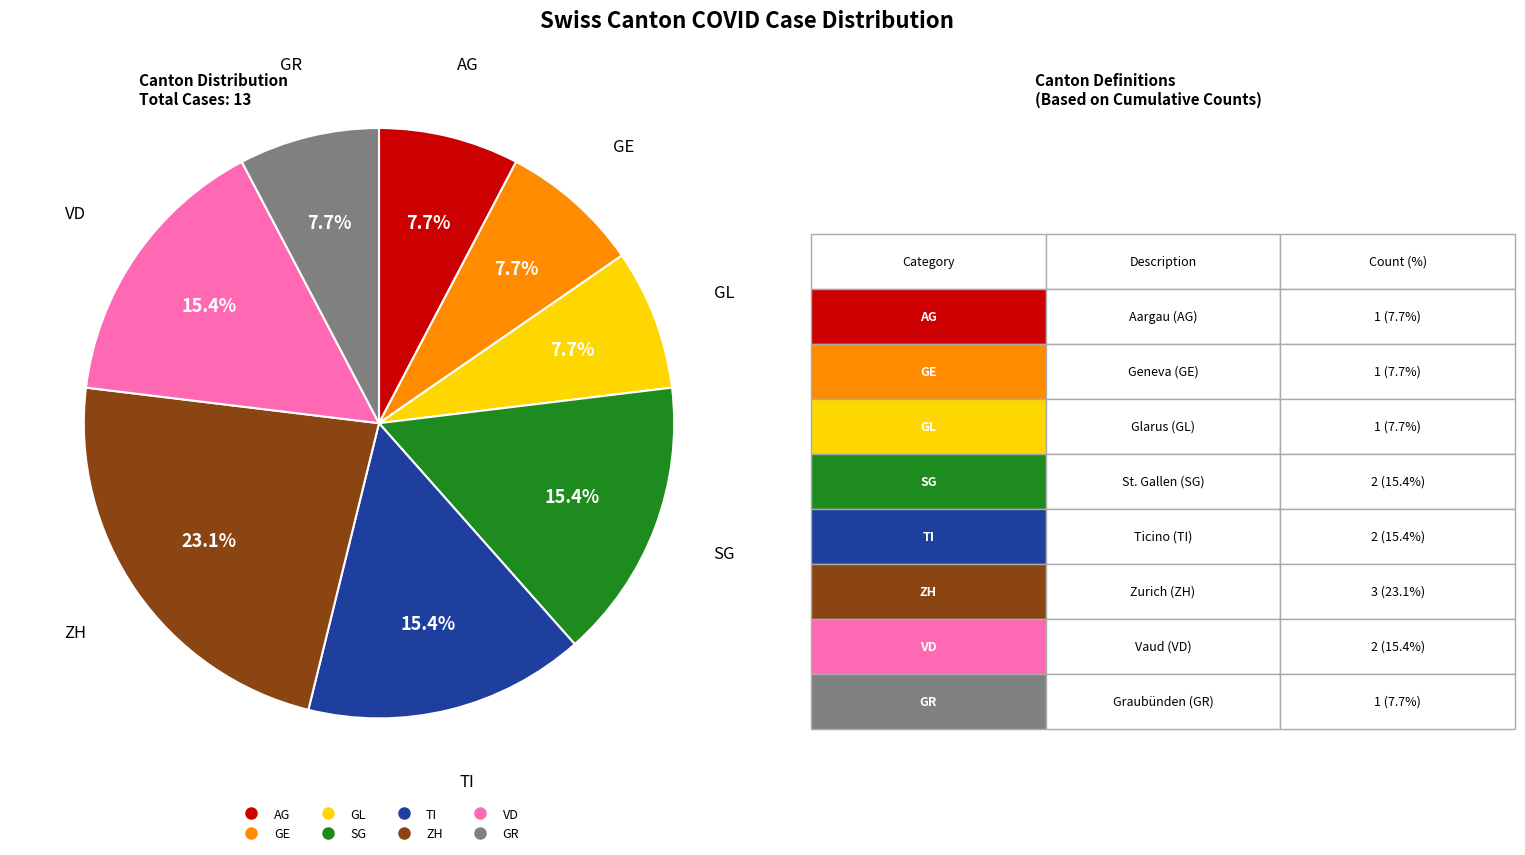

Is there a majority slice in this chart?

No